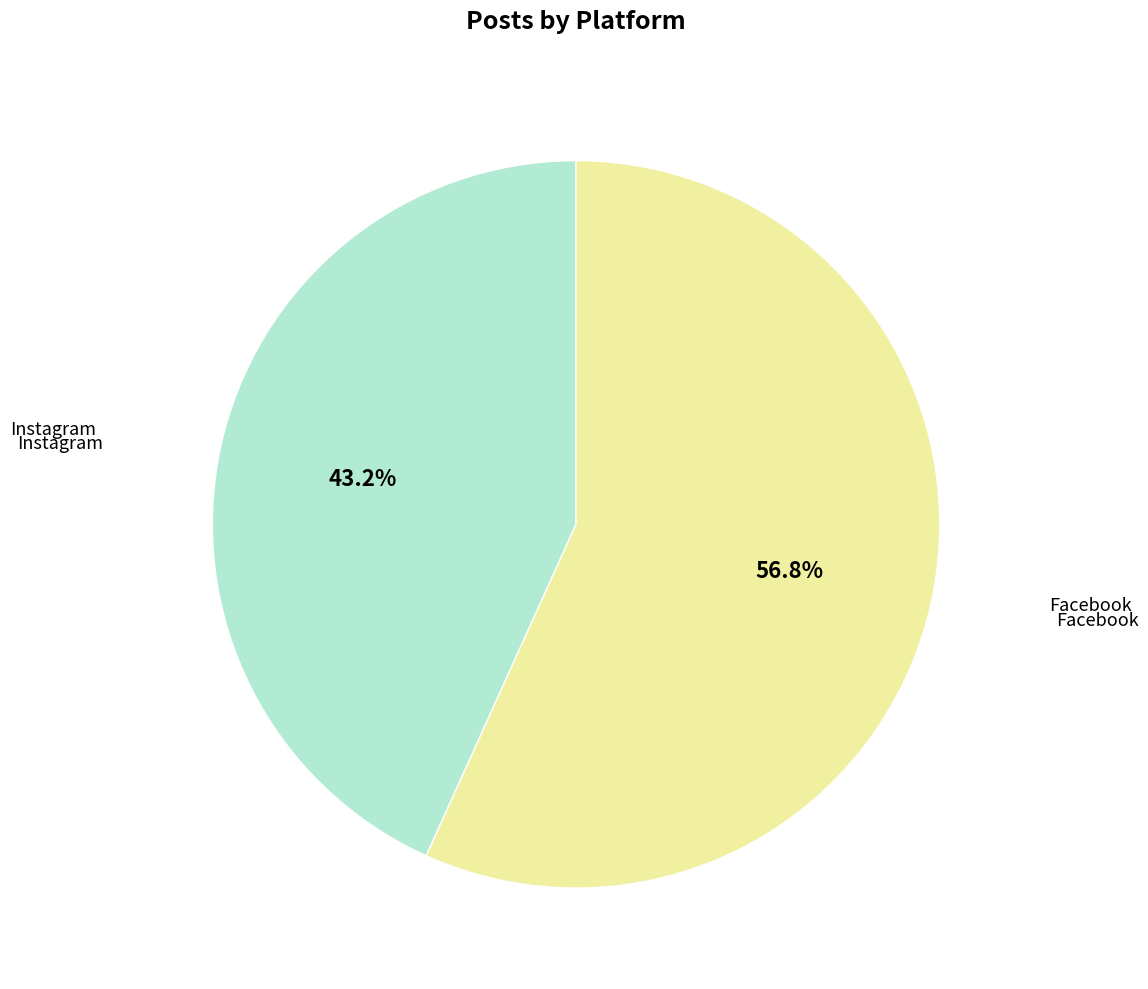

Does any single category account for the majority?

Yes